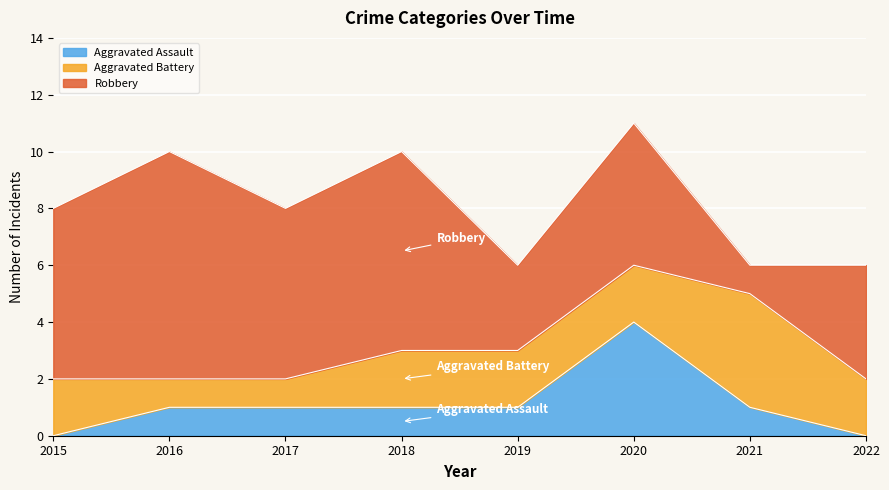

What is the difference between the second highest and minimum values in the Aggravated Battery series?

1